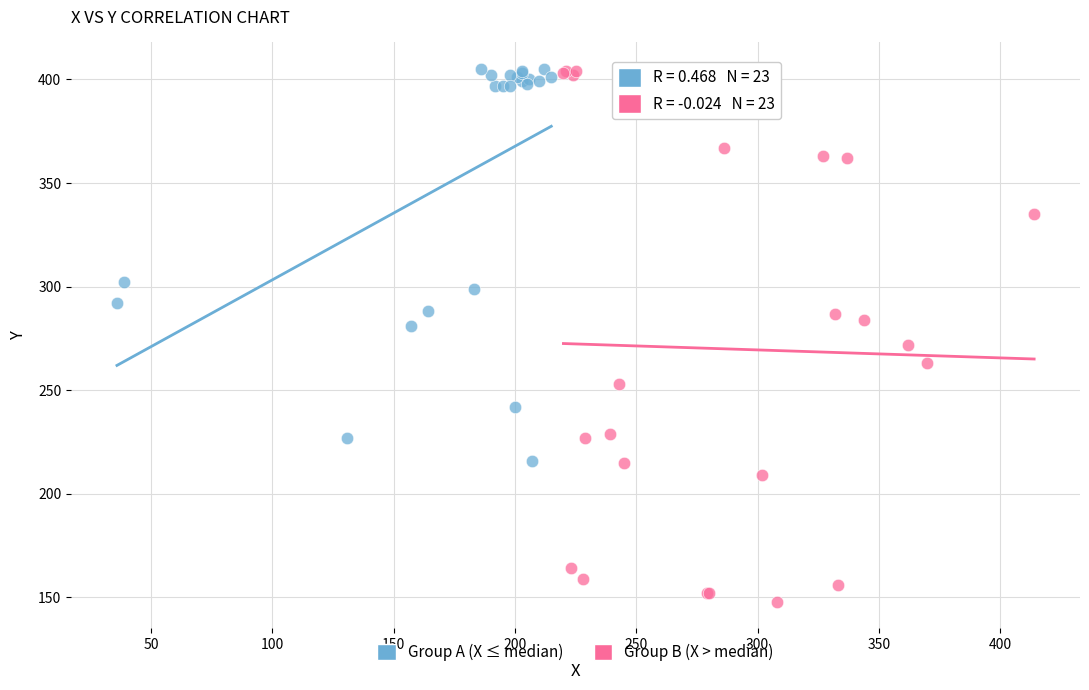

What are all the series names shown in the legend?

Group A (X ≤ median), Group B (X > median)